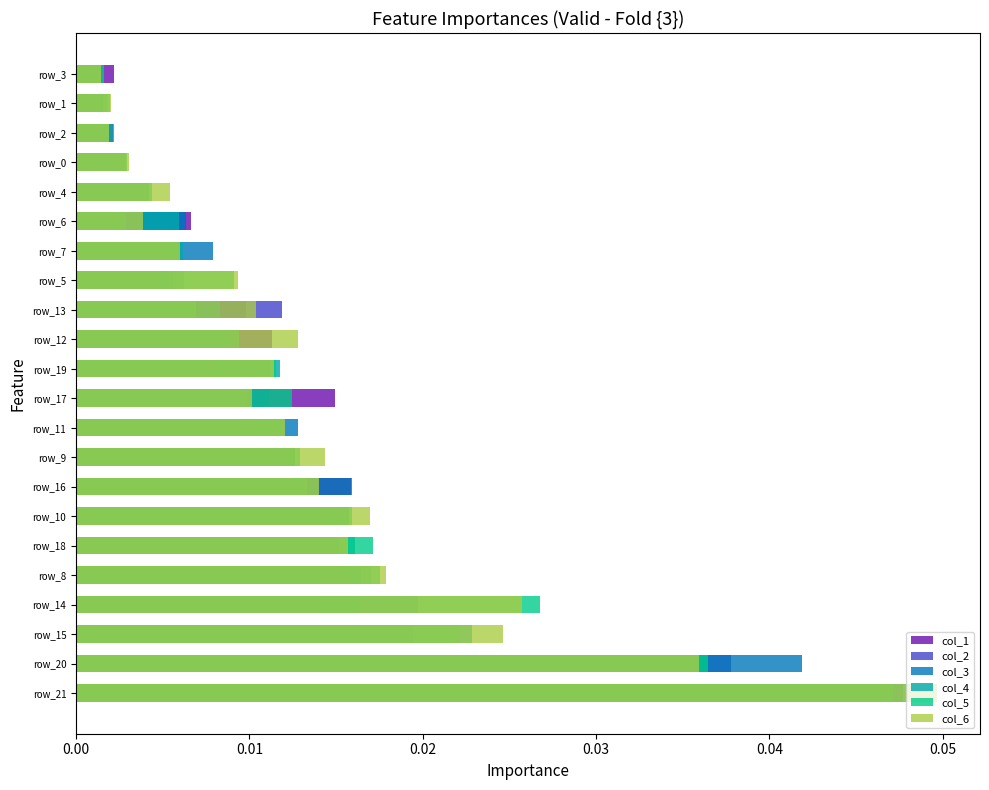

Is the value of col_1 at 0.05 greater than the value of col_6 at 21?

Yes